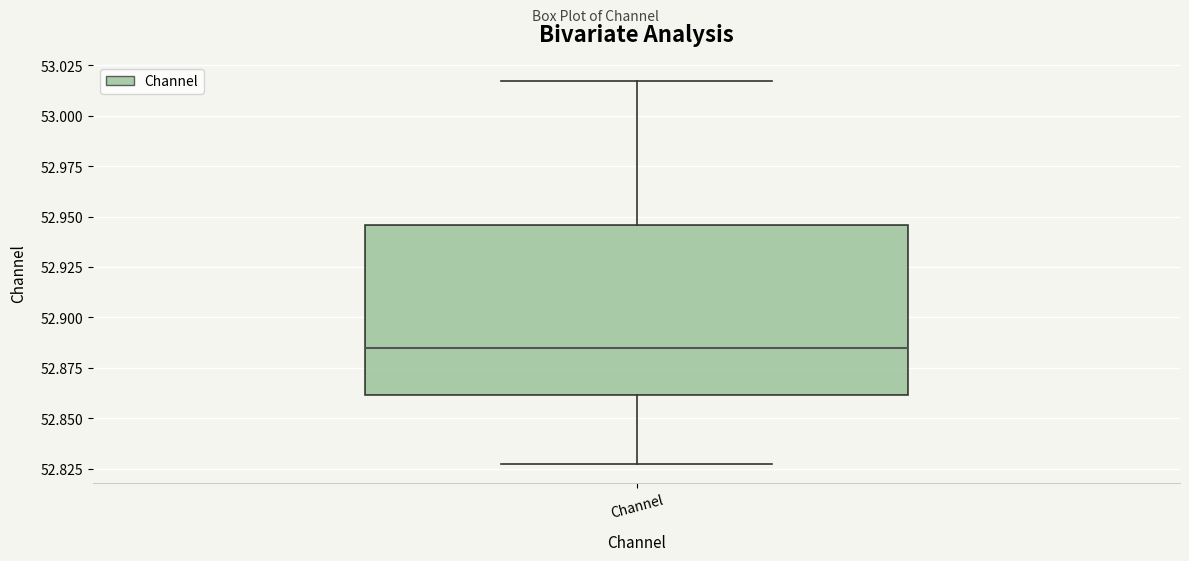

Transcribe this box plot: give where the median line is, the range the box spans, and where the two whiskers end, as read against the y-axis. The values are not printed on the chart, so give them approximately, as read against the axis.

median 52.885, box 52.860 to 52.945, whiskers 52.825 to 53.015